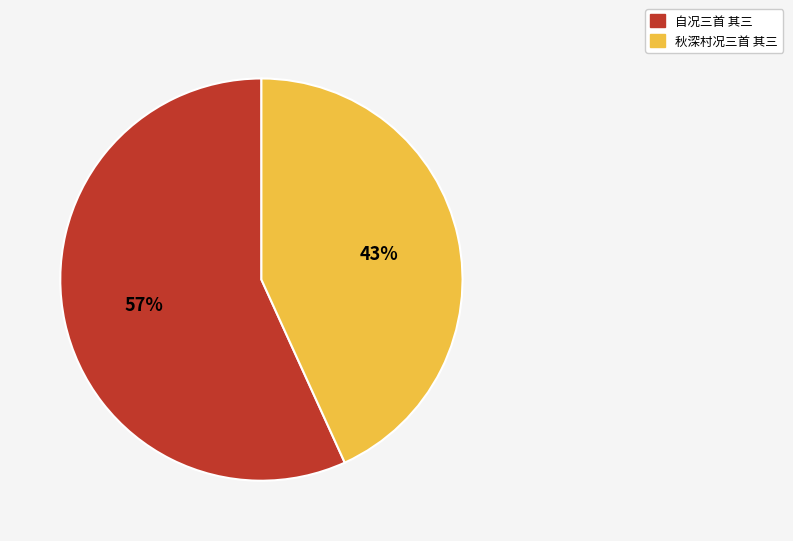

Combined, do 秋深村况三首 其三 and 自况三首 其三 account for over 50%?

Yes